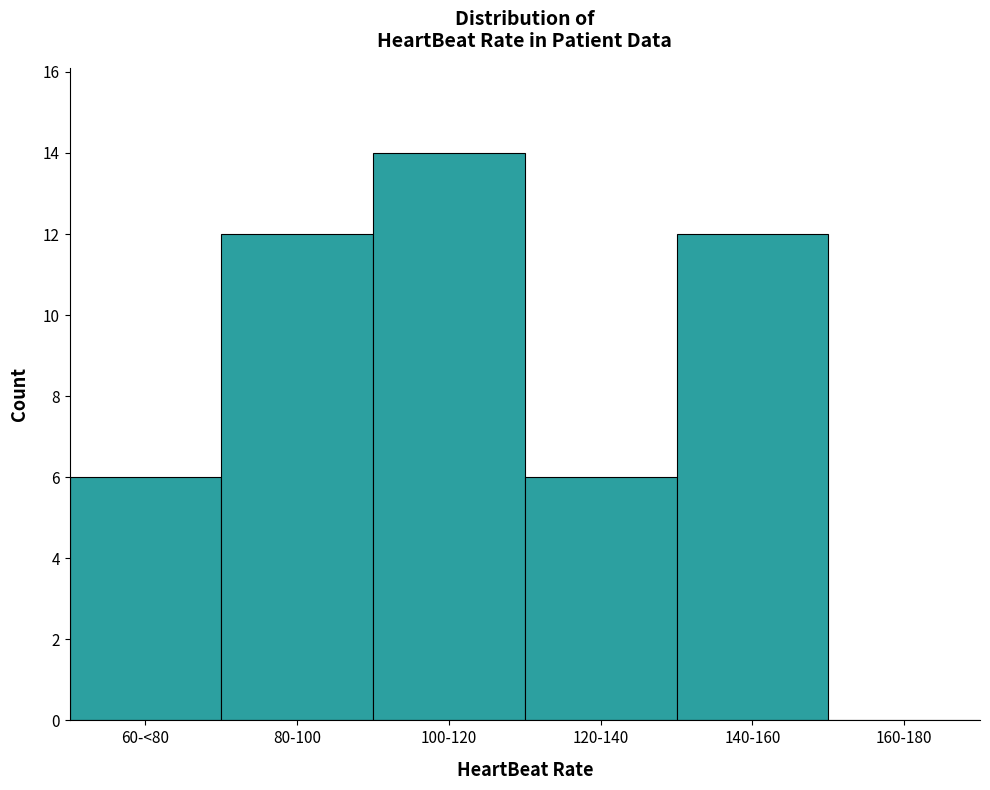

Reading left to right, transcribe all the data shown in this chart.

60-<80=6	80-100=12	100-120=14	120-140=6	140-160=12	160-180=0